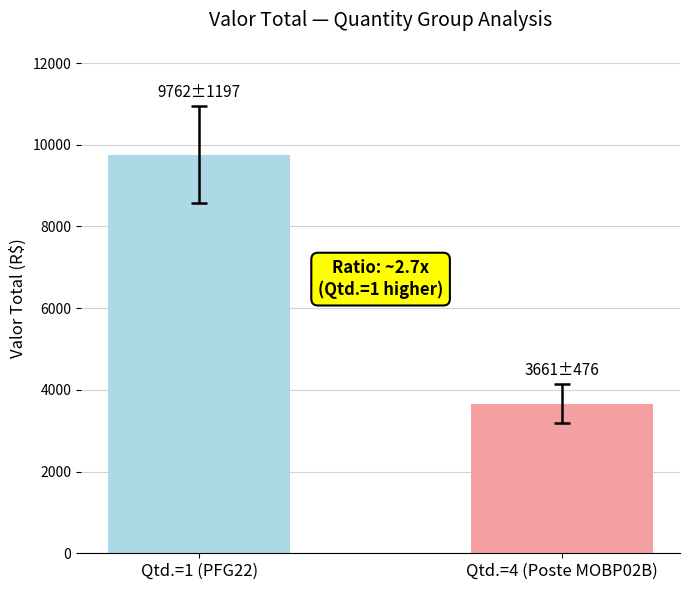

The value of Qtd. 1 items at PFG22 is 9762.0. True or false?

True